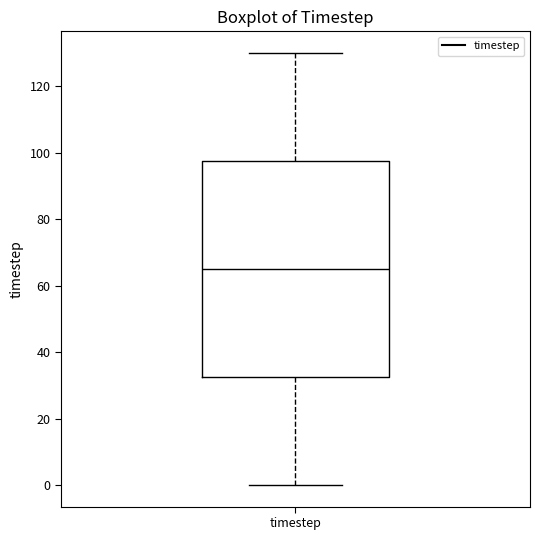

Read this box plot against the y-axis: the position of the median line, the range covered by the box, and the ends of both whiskers. The values are not printed on the chart, so give them approximately, as read against the axis.

median 66, box 32 to 98, whiskers 0 to 130